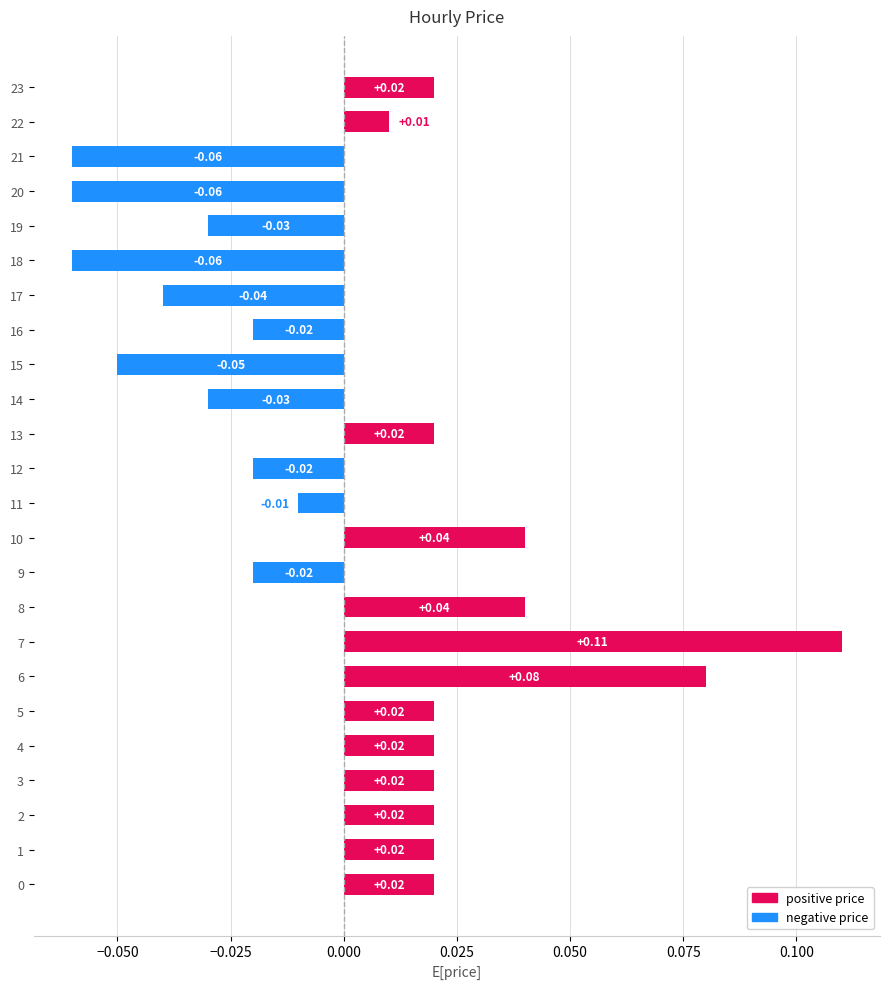

What is the total value across all series at 7?

0.1